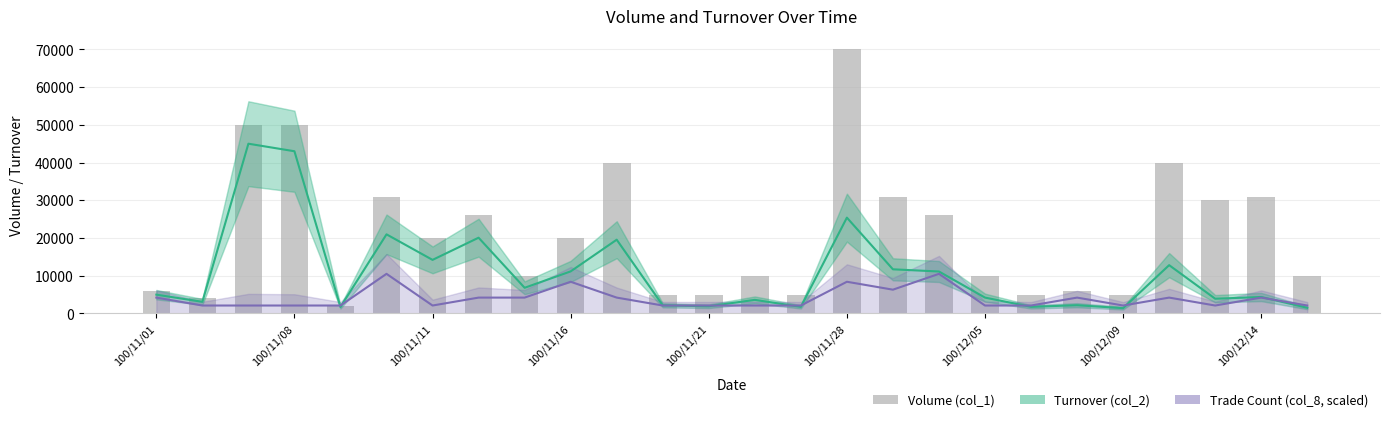

Which category has the lowest value in the Trade Count (col_8, scaled) series?

100/11/08